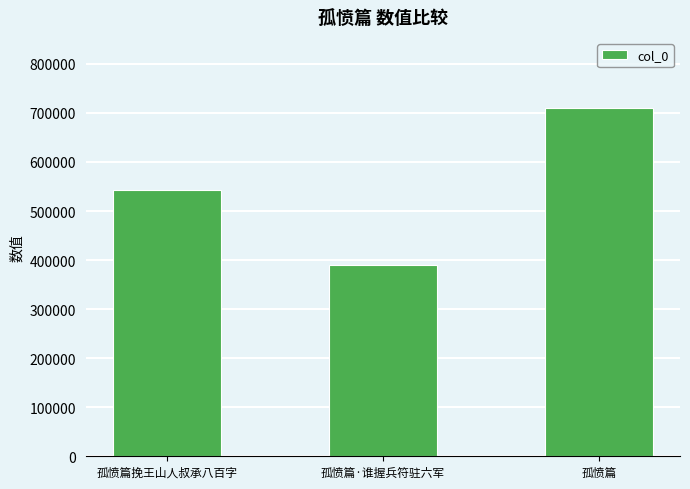

Count the number of categories in the chart.

3